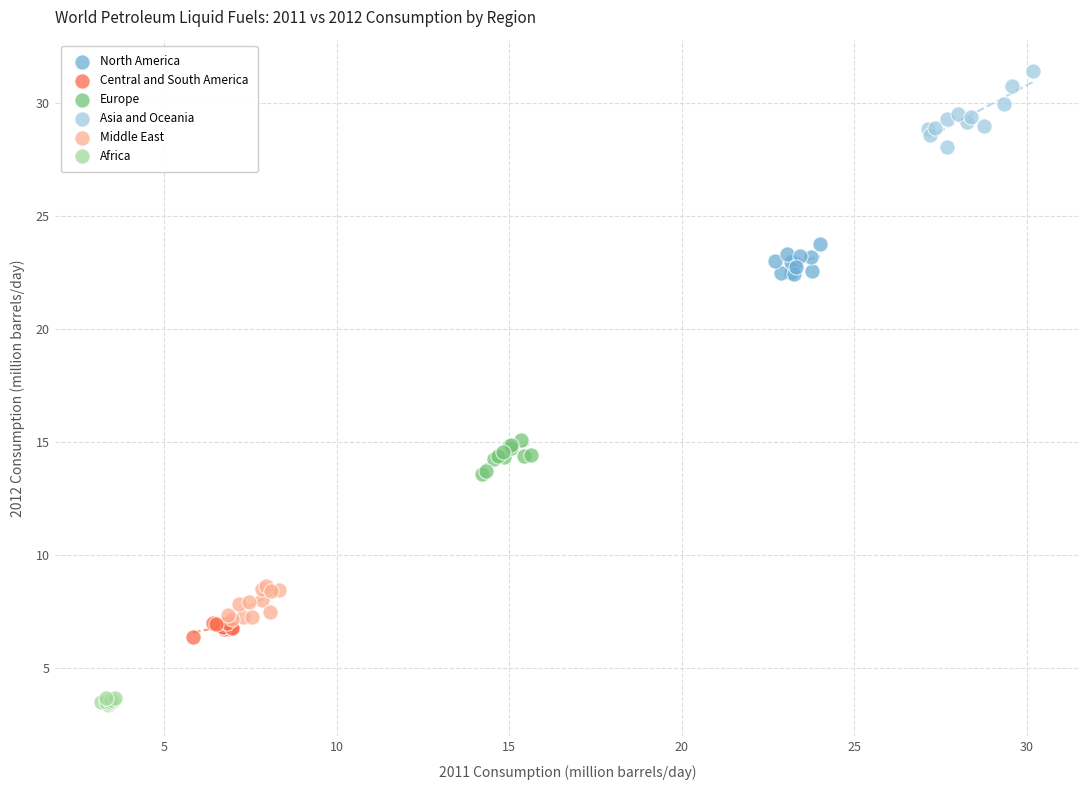

Which series reaches the minimum Y coordinate?

Africa